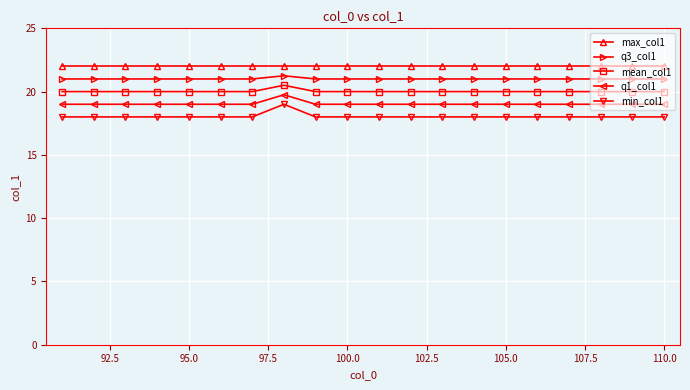

What is the sum of all q1_col1 values?

380.8